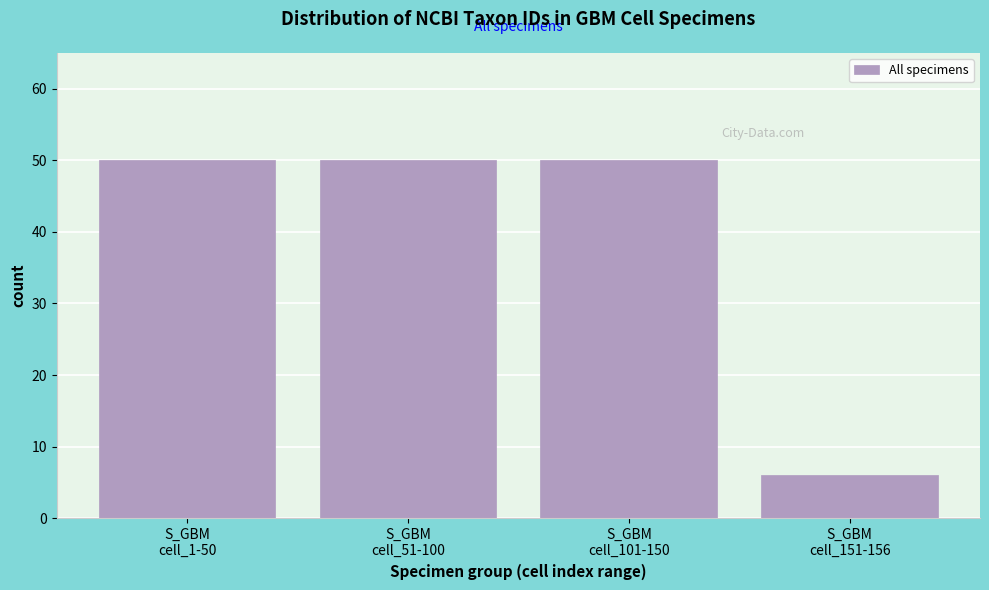

Reading right to left, extract all data points from this chart.

6	50	50	50